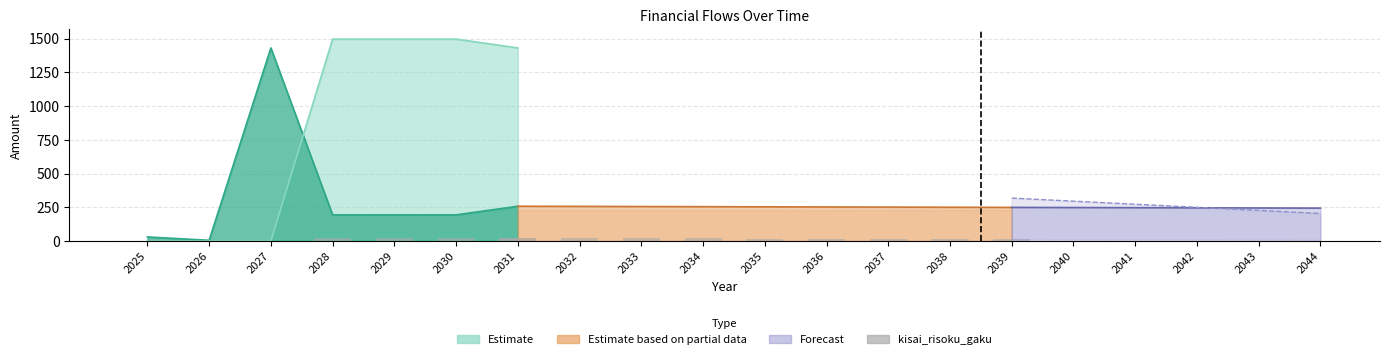

At which label does the data first exceed 23?

2028